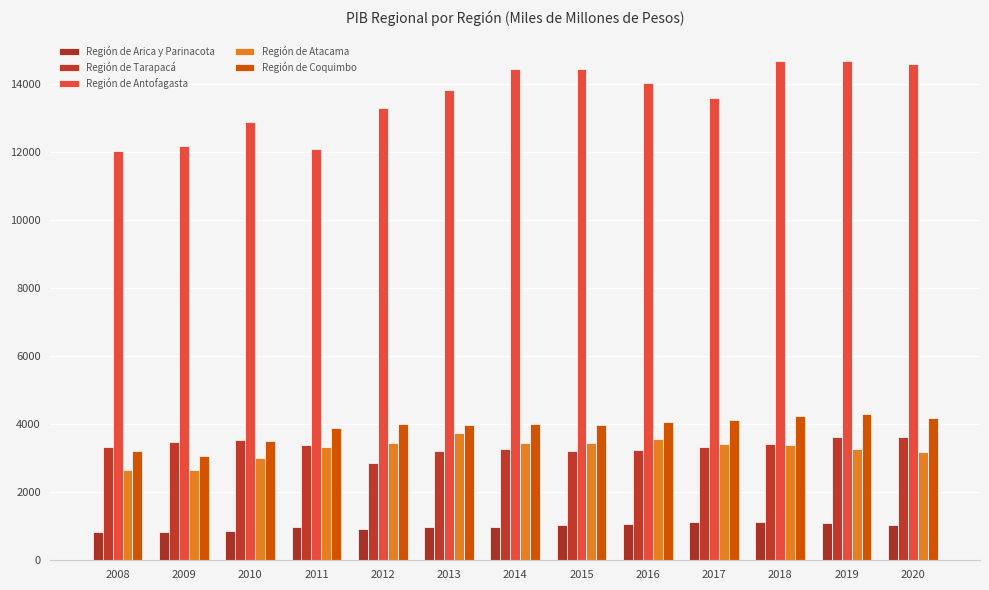

What is the sum of all Región de Antofagasta values?

176873